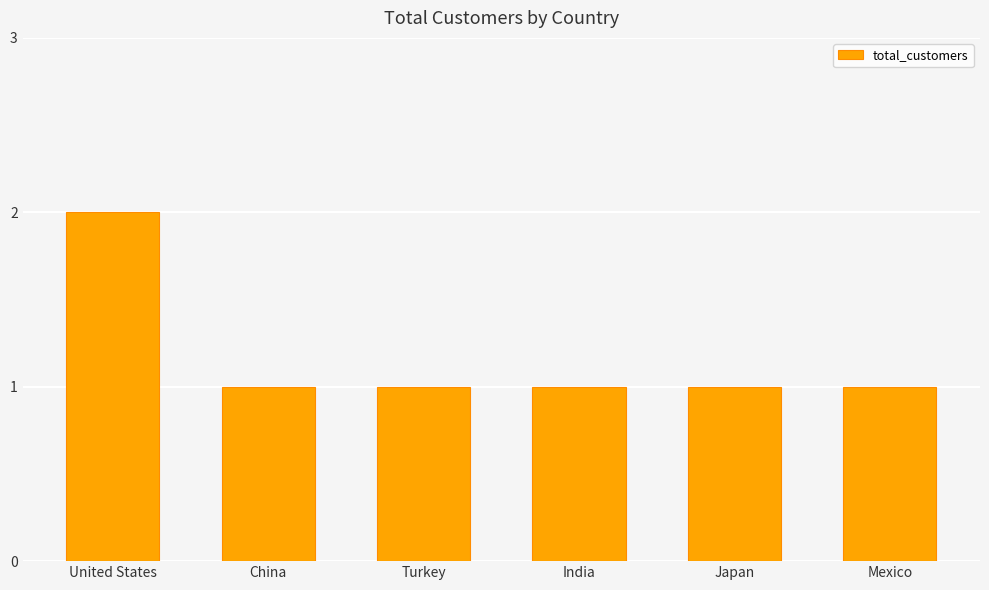

What position from the right is Turkey?

4